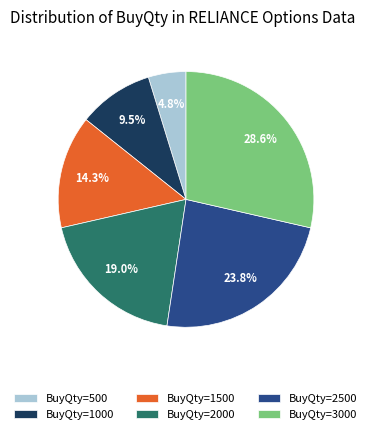

Which has a higher value, BuyQty=2000 or BuyQty=2500?

BuyQty=2500